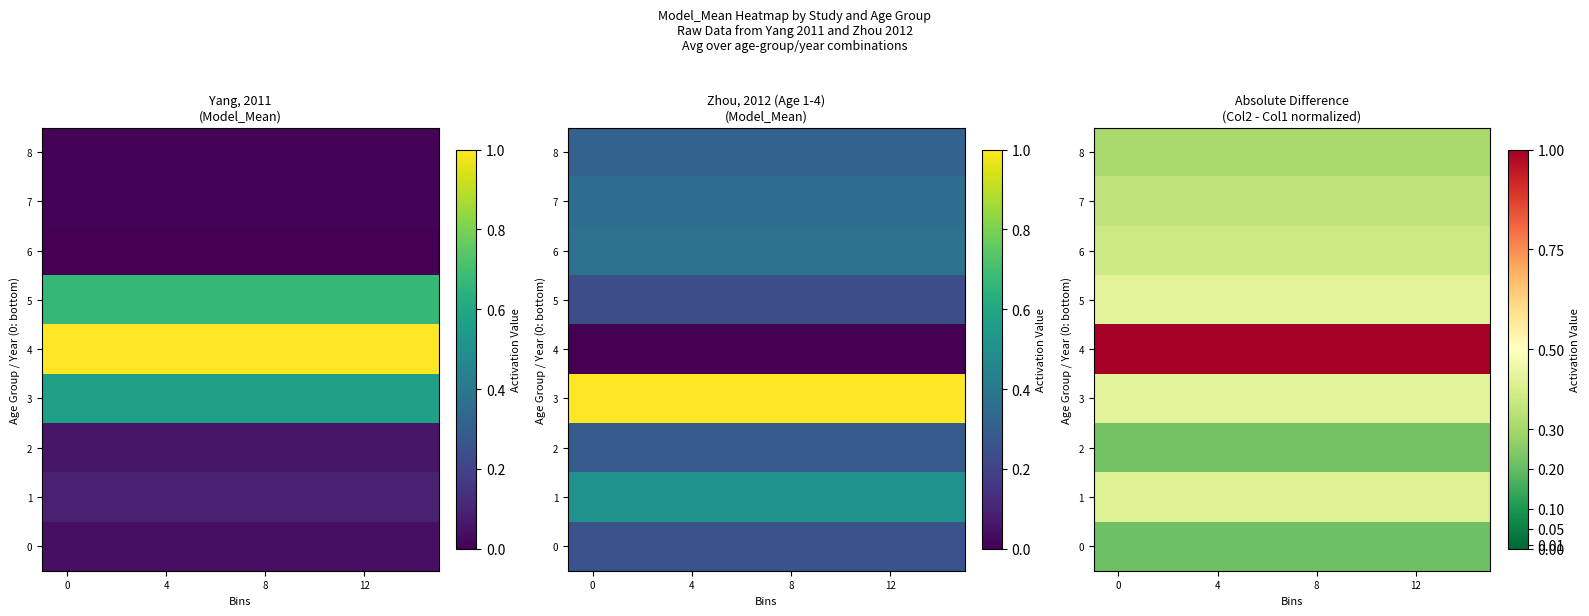

What is the sum of the row_0 values at 12 and 0?

0.4